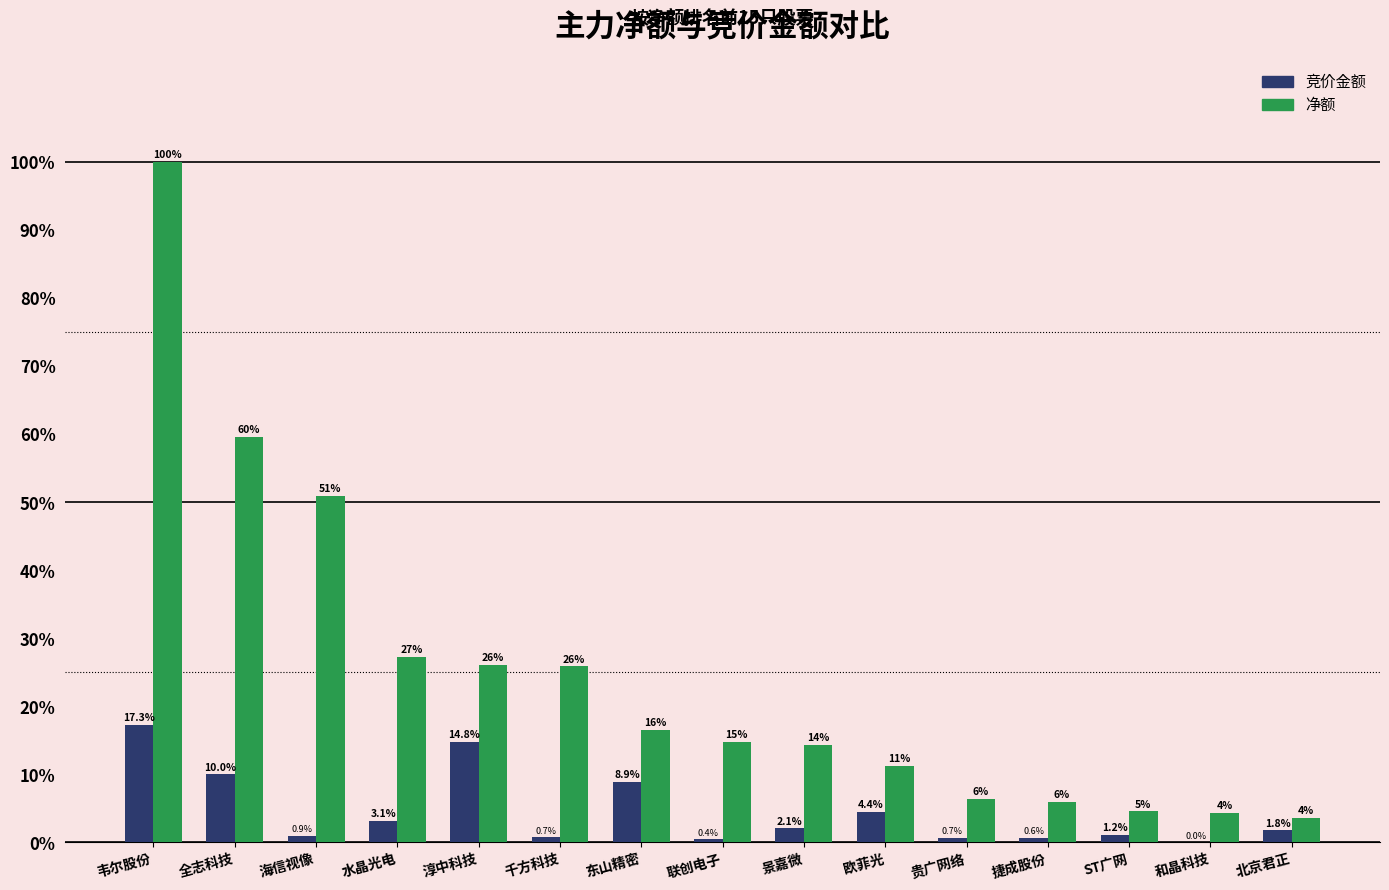

What are all the series names shown in the legend?

竞价金额, 净额